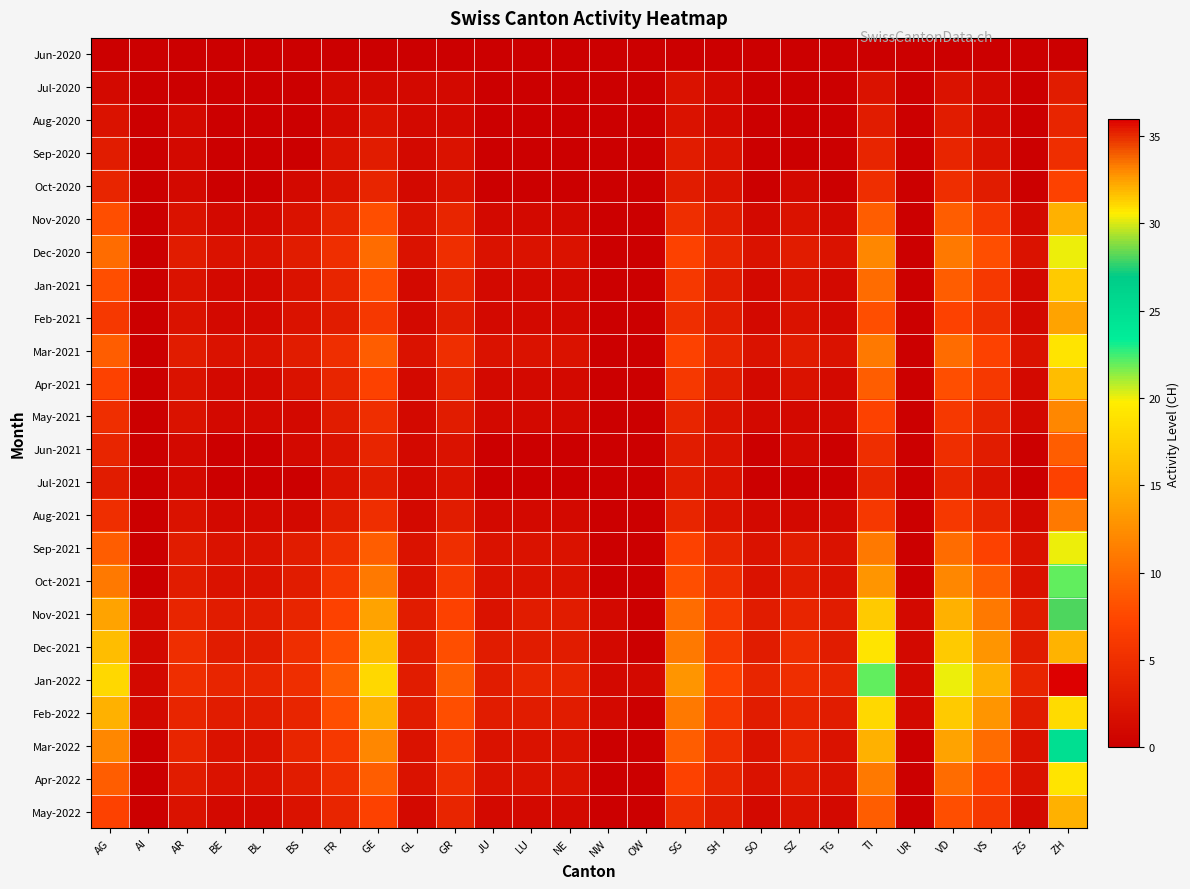

Which series has the largest total across all categories?

Jan-2022